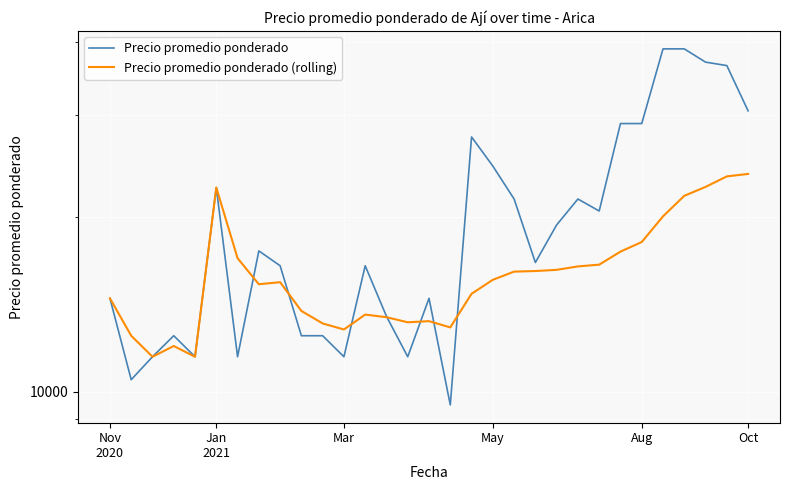

True or false: Precio promedio ponderado has more than 2 interior local peaks.

True